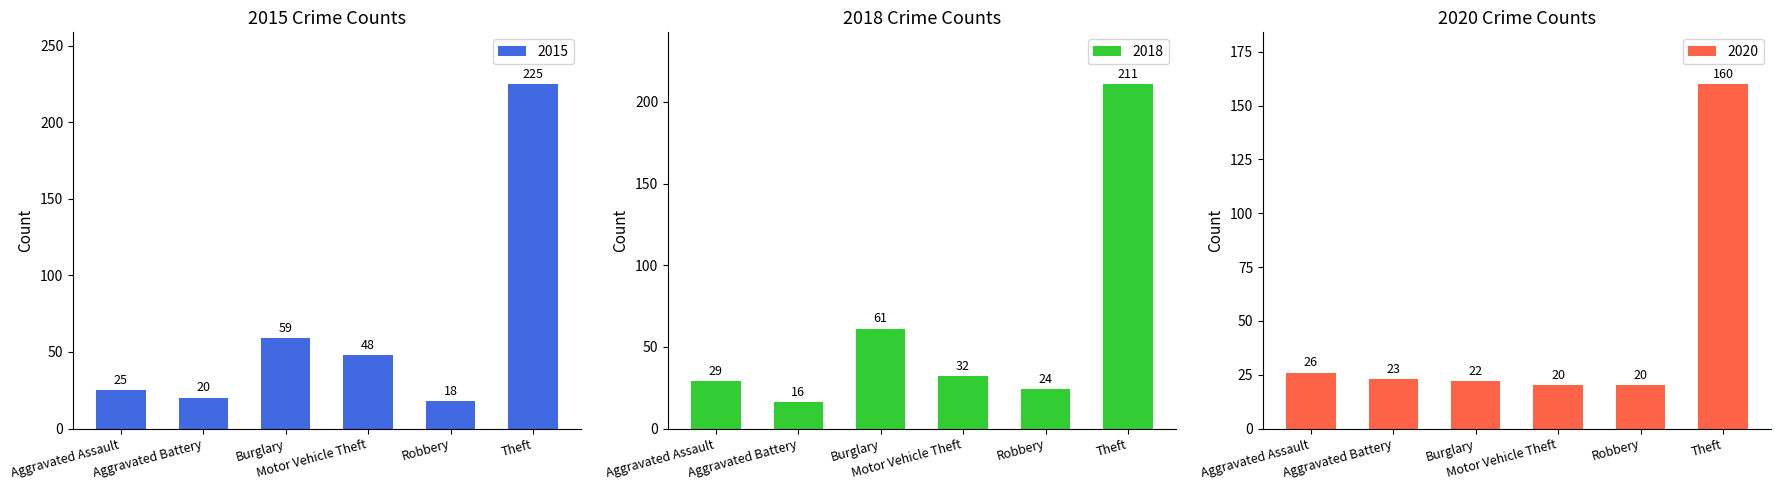

At how many categories does at least one series exceed 173?

1